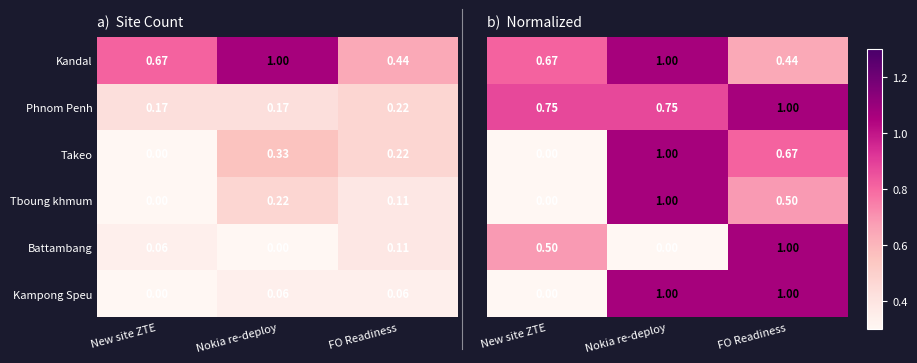

Is the value of Takeo at New site ZTE greater than the value of Kampong Speu at Nokia re-deploy?

No